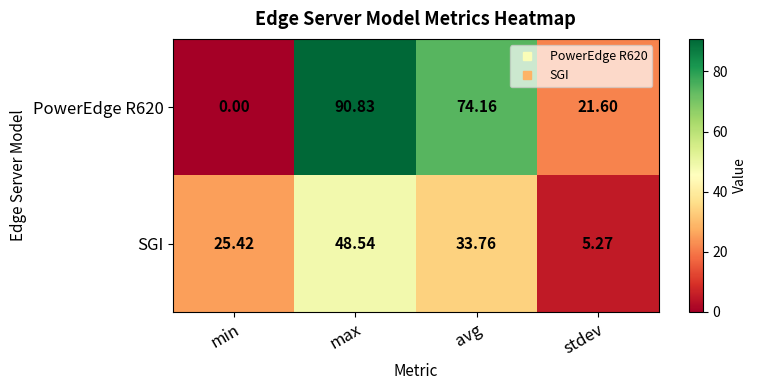

Rank the categories by SGI value from lowest to highest.

stdev, min, avg, max